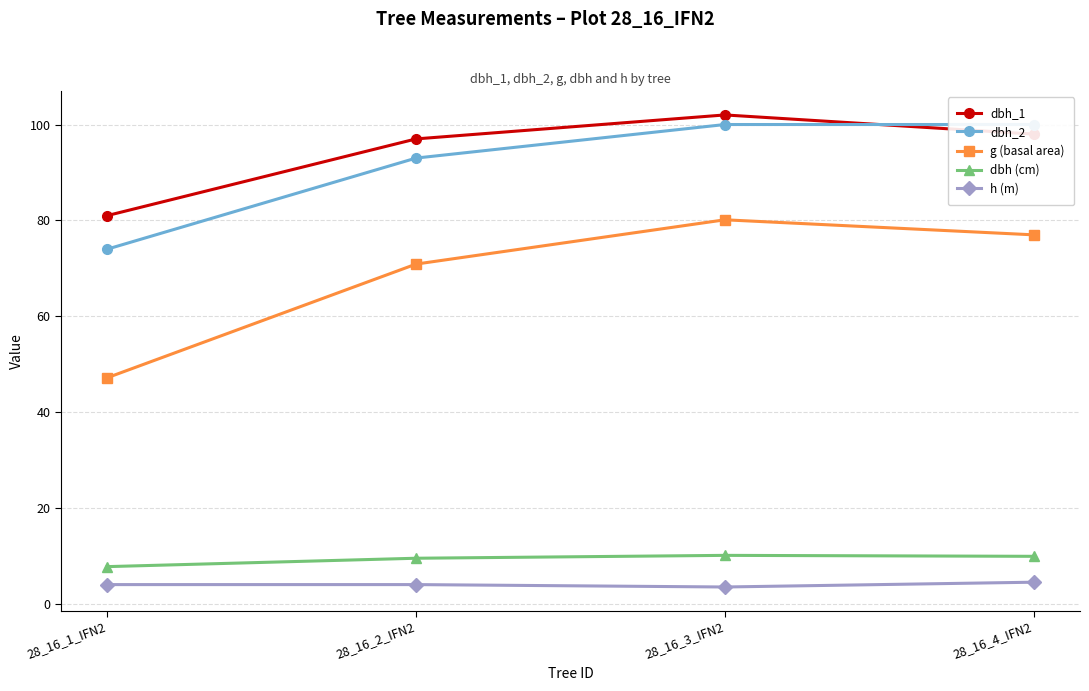

What is the sum of the g (basal area) values at 28_16_2_IFN2 and 28_16_3_IFN2?

151.0